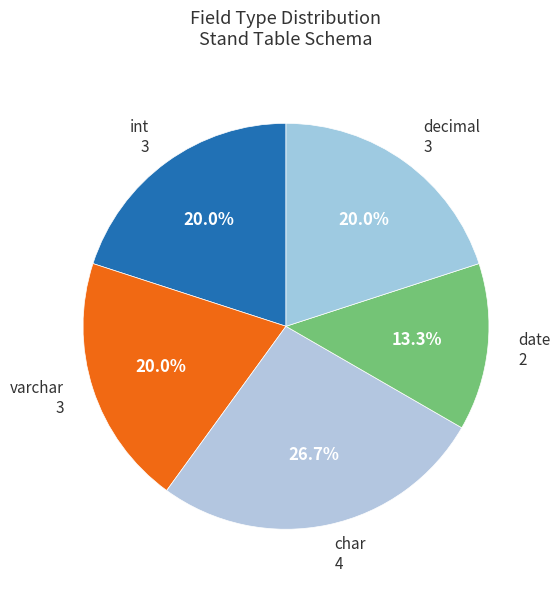

How many slices are in this pie chart?

5